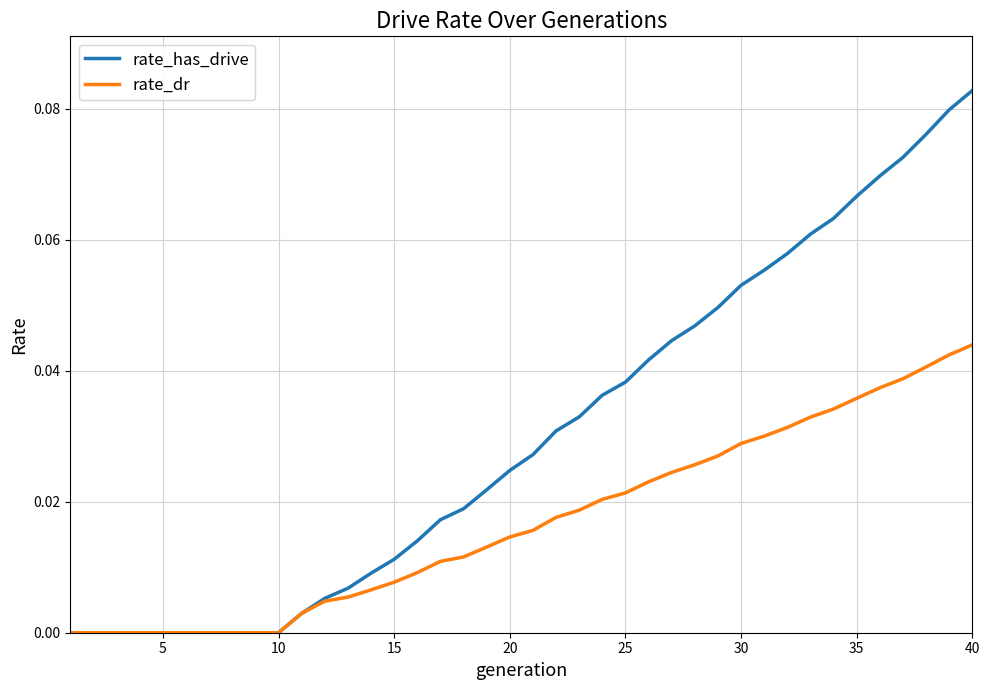

Which series has the widest spread of values?

rate_has_drive